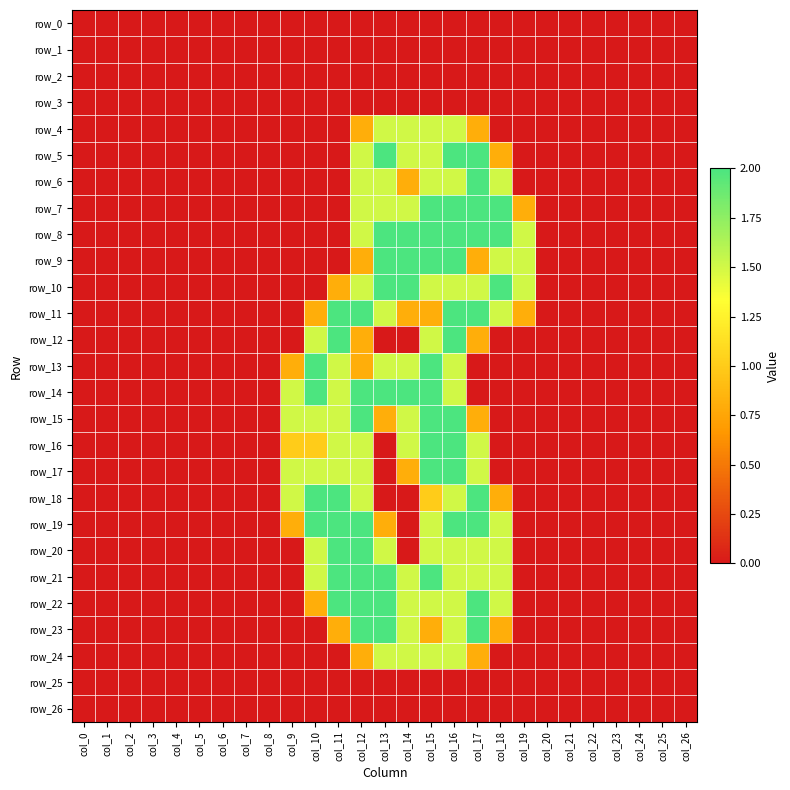

How many distinct data groups are displayed?

27